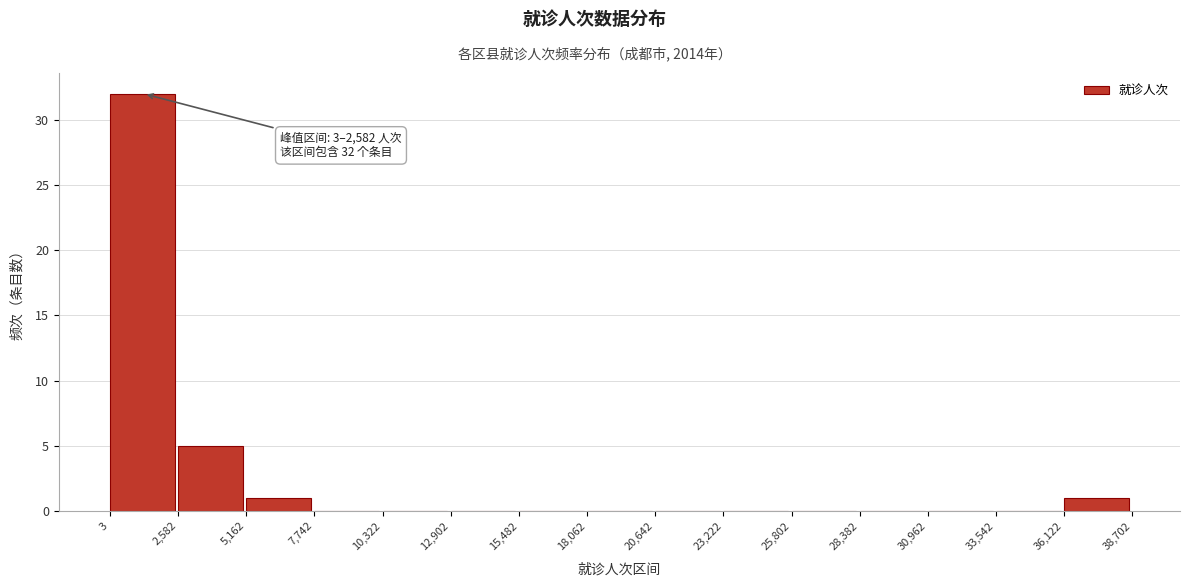

Over which range of the x-axis is the bar tallest?

3 to 2,582